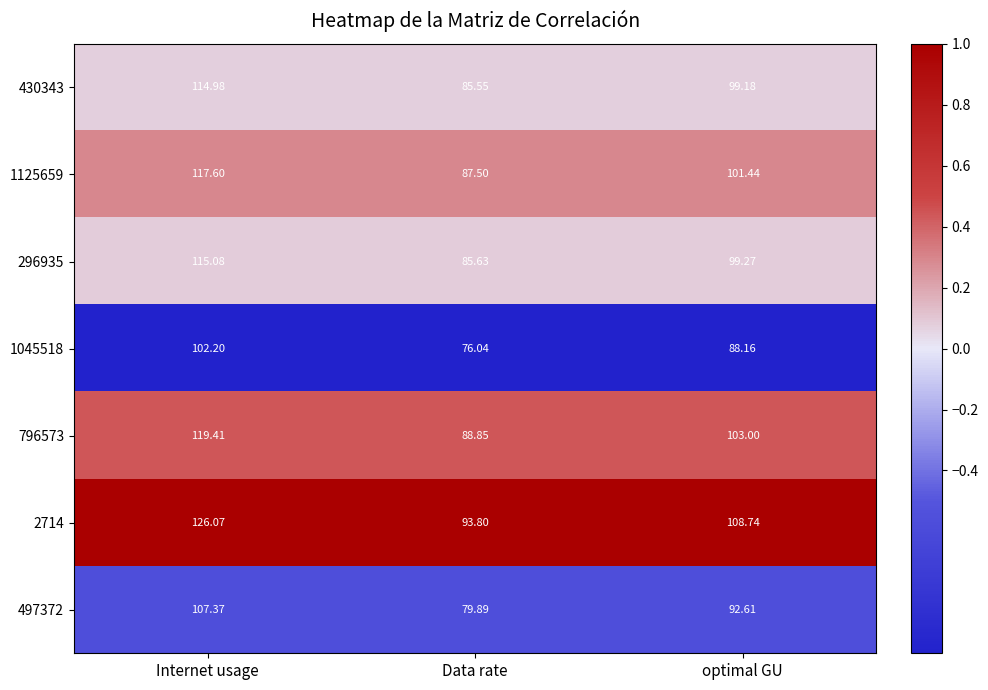

At which category does the chart reach its peak across all series?

Internet usage